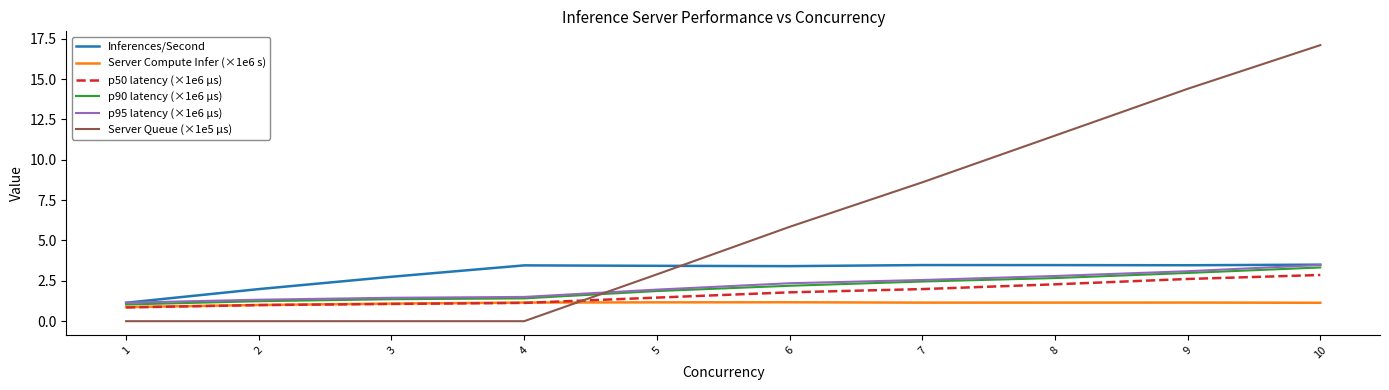

Between 2 and 5, which series saw the biggest shift?

Server Queue (×1e5 µs)